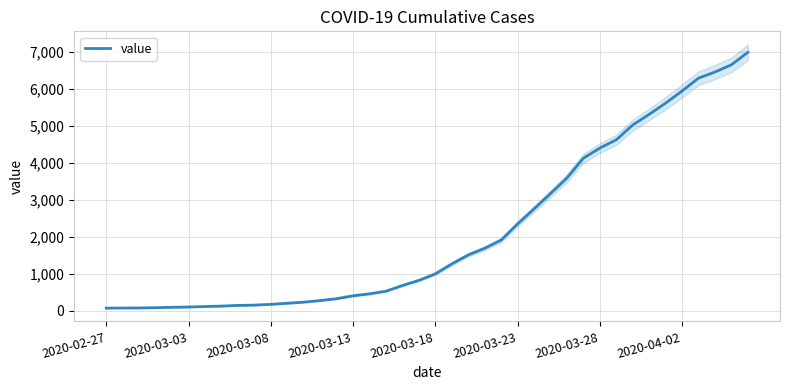

What is the difference between the second highest and minimum values?

6593